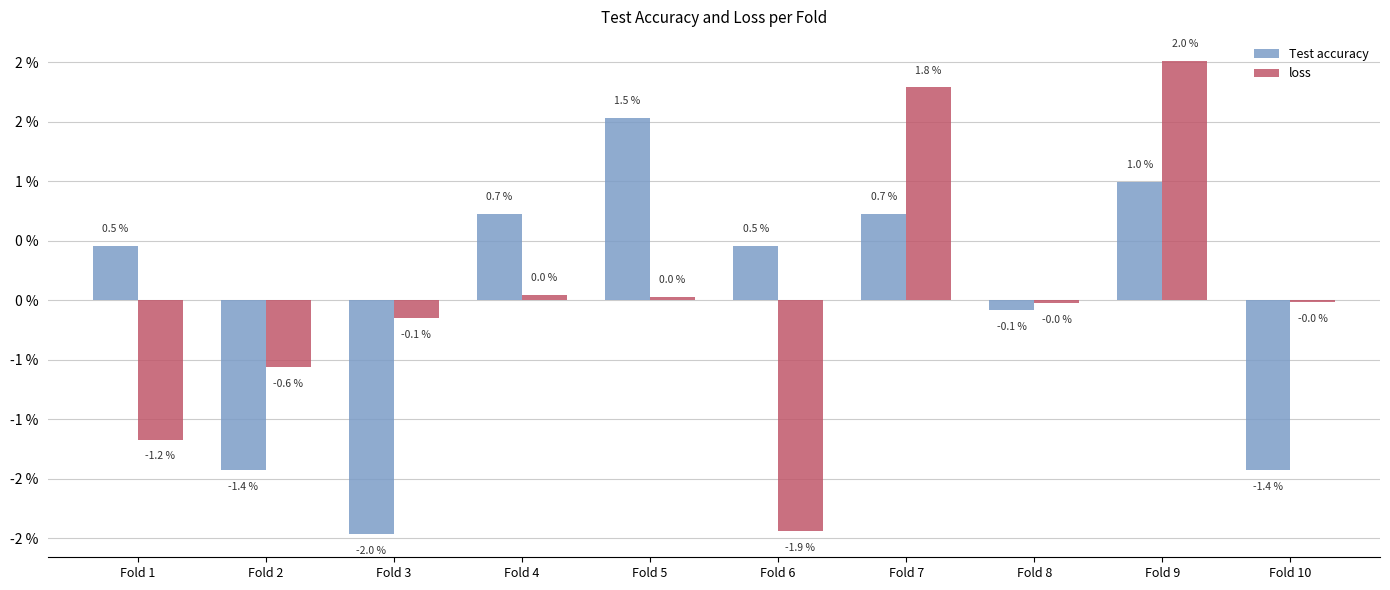

Rank the series by their maximum value, from highest to lowest.

loss, Test accuracy